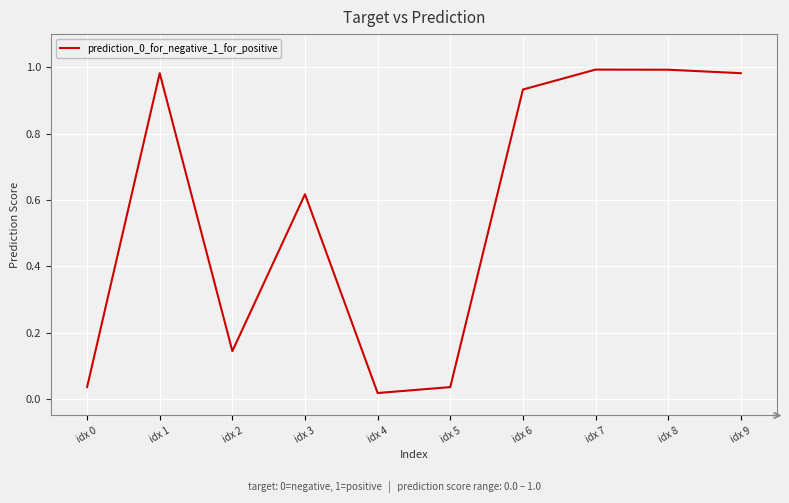

What is the change in value from idx 3 to idx 8?

+0.4